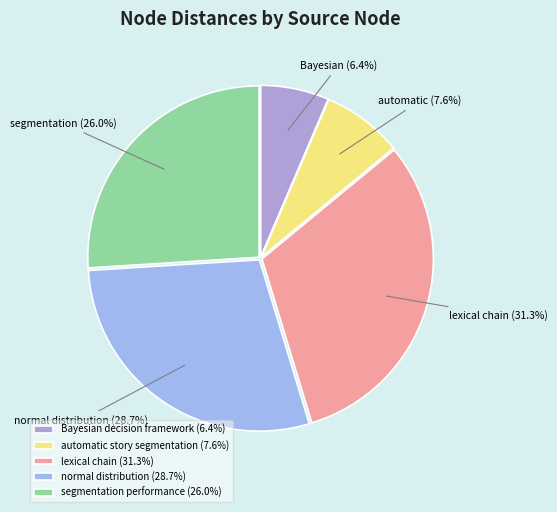

Count the number of slices in the pie.

5